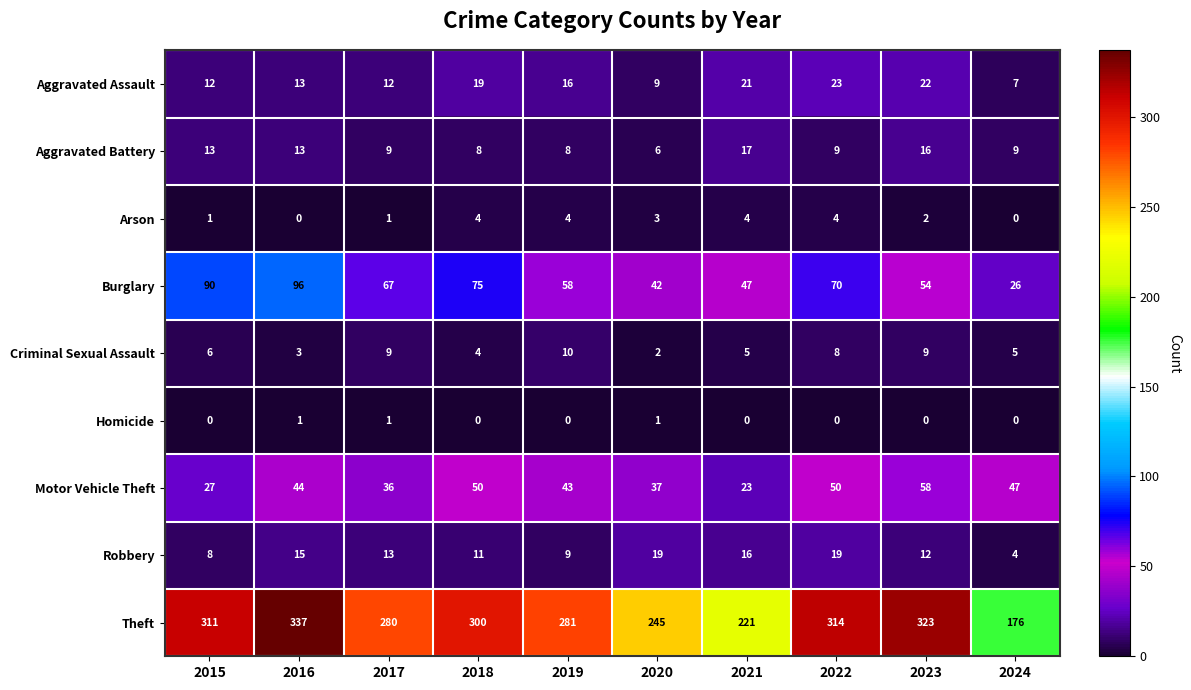

At 2015, list the series in order from smallest to largest.

Homicide, Arson, Criminal Sexual Assault, Robbery, Aggravated Assault, Aggravated Battery, Motor Vehicle Theft, Burglary, Theft